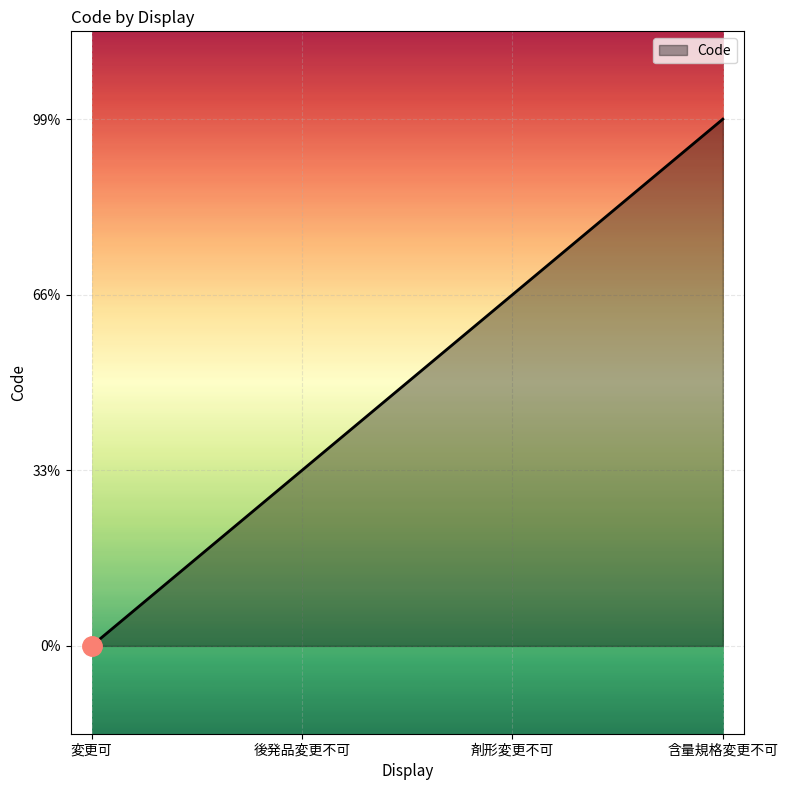

Is this an area chart (filled region under the line)?

Yes